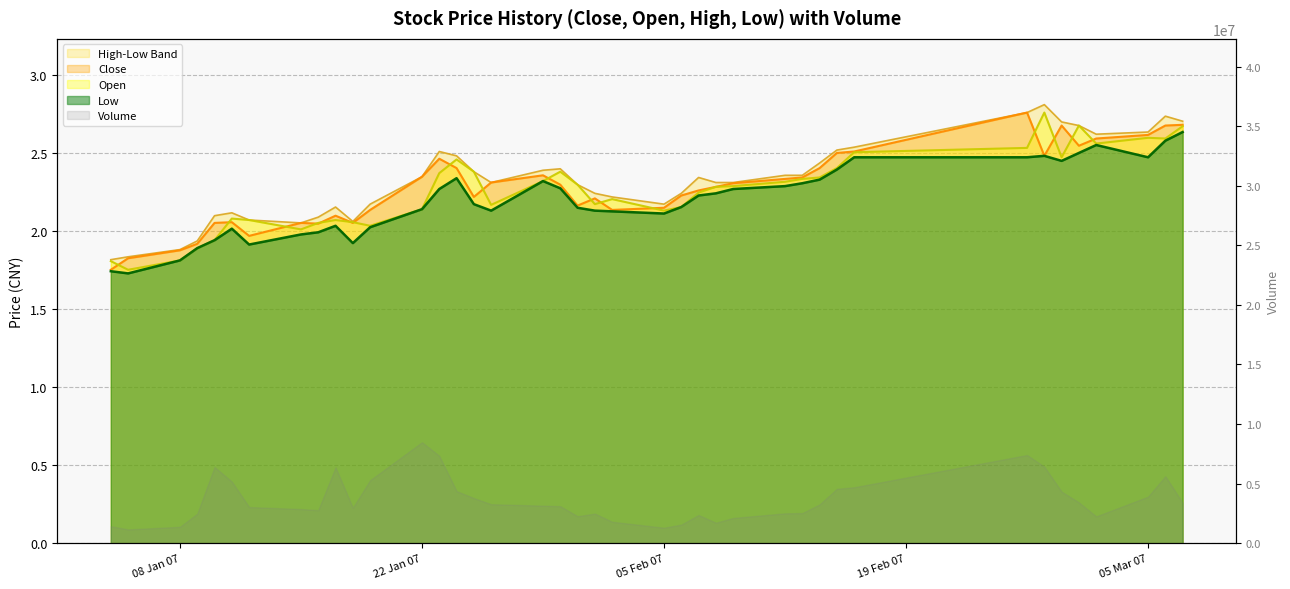

True or false: close has more than 2 points higher than both neighbors.

True